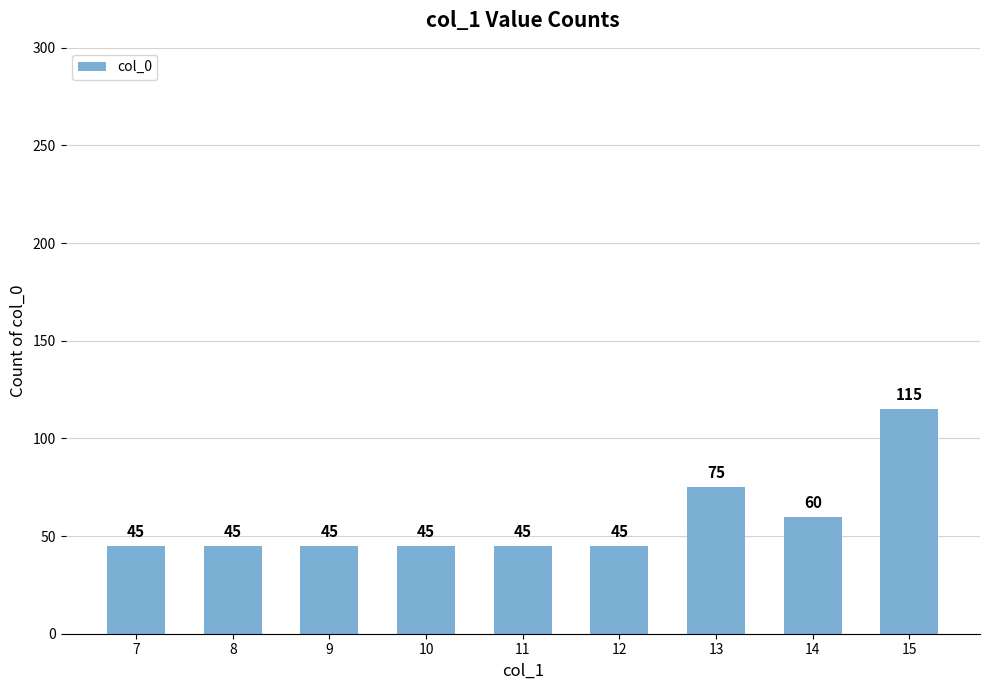

What is the difference between the second highest and minimum values?

30